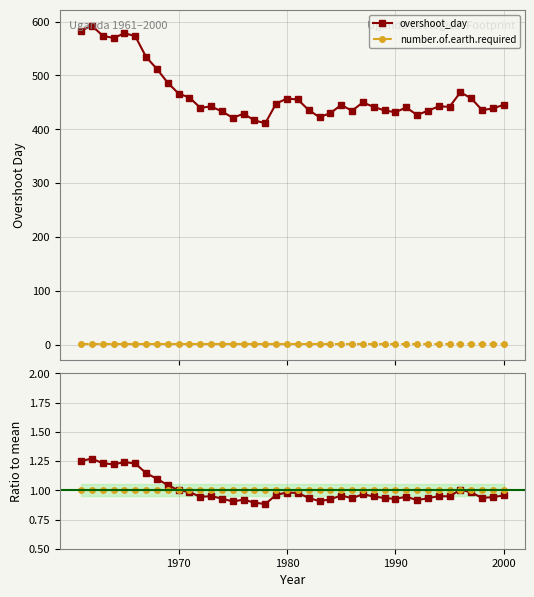

What is the lowest value of the overshoot_day series?

411.2